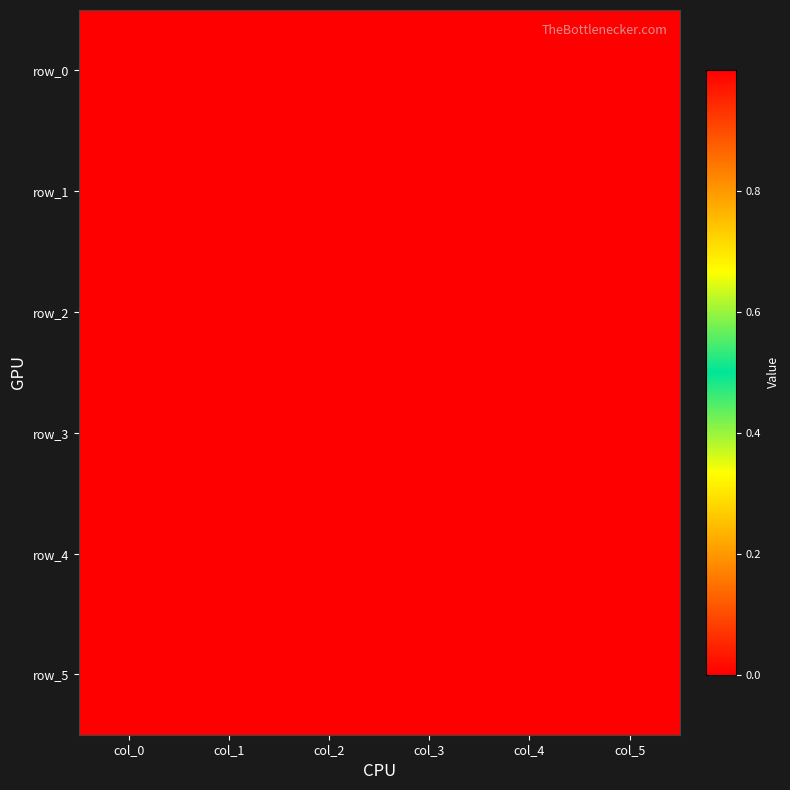

Is the value of row_5 at col_2 greater than the value of row_2 at col_4?

No